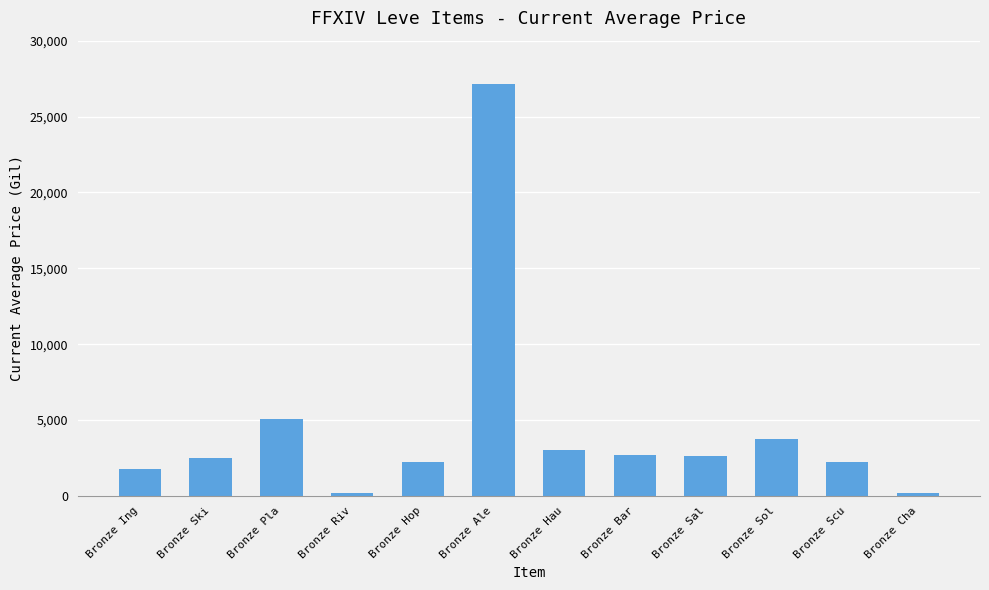

What is the change in value from Bronze Ski to Bronze Bar?

+186.0